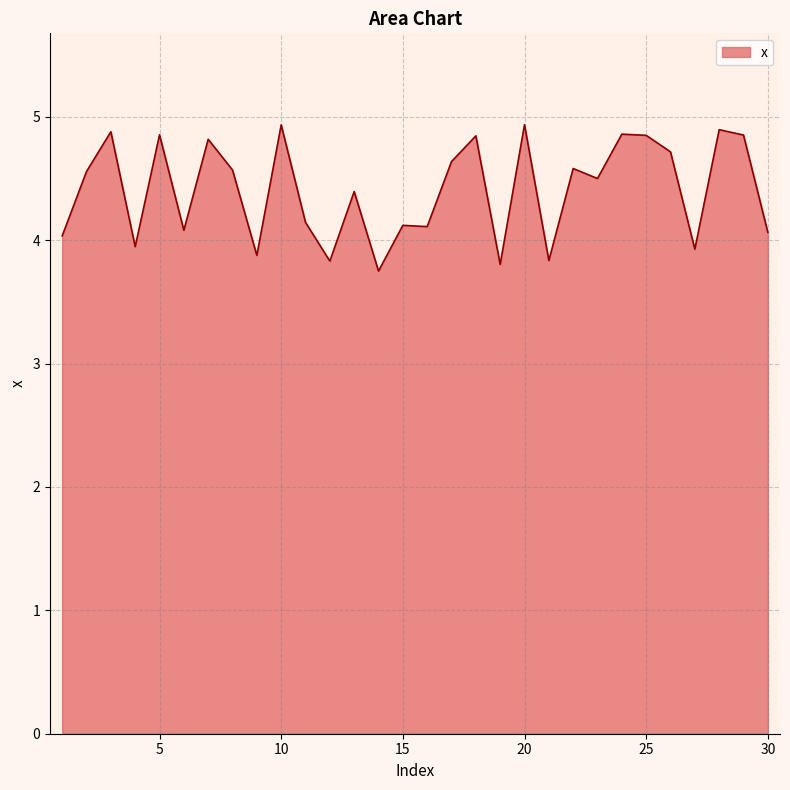

What is the difference between the second highest and second lowest values?

1.1